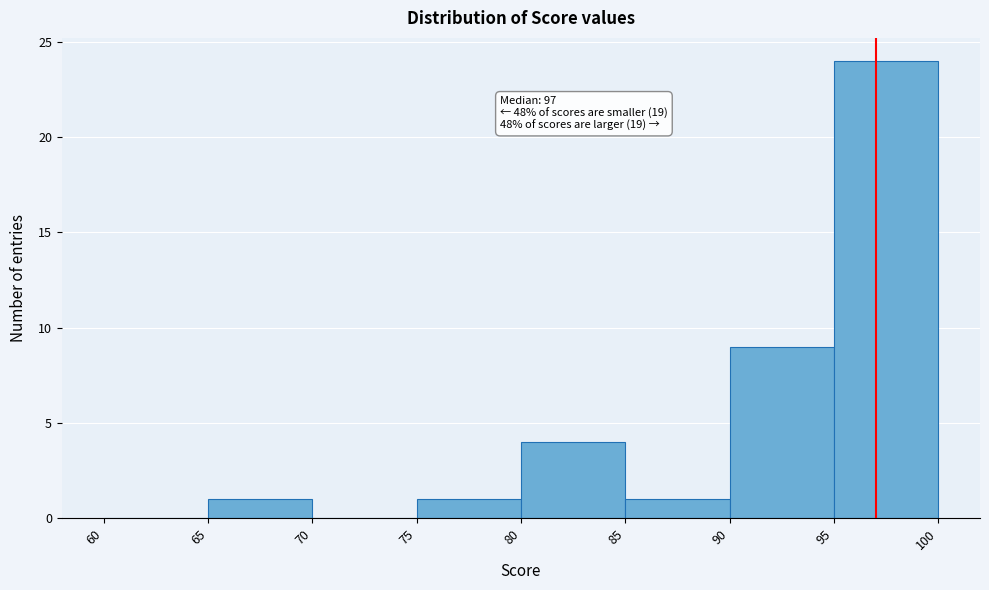

Over which range of the x-axis is the bar tallest?

95 to 100